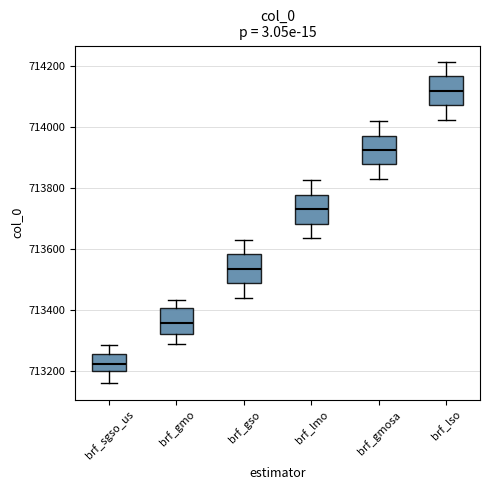

Reading left to right, transcribe this box plot: for each box, give where its median line is, the range the box spans, and where its two whiskers end, as read against the y-axis. The values are not printed on the chart, so give them approximately, as read against the axis.

brf_sgso_us: median 713220, box 713200 to 713260, whiskers 713160 to 713280
brf_gmo: median 713360, box 713320 to 713400, whiskers 713280 to 713440
brf_gso: median 713540, box 713480 to 713580, whiskers 713440 to 713640
brf_lmo: median 713740, box 713680 to 713780, whiskers 713640 to 713820
brf_gmosa: median 713920, box 713880 to 713980, whiskers 713840 to 714020
brf_lso: median 714120, box 714080 to 714160, whiskers 714020 to 714220